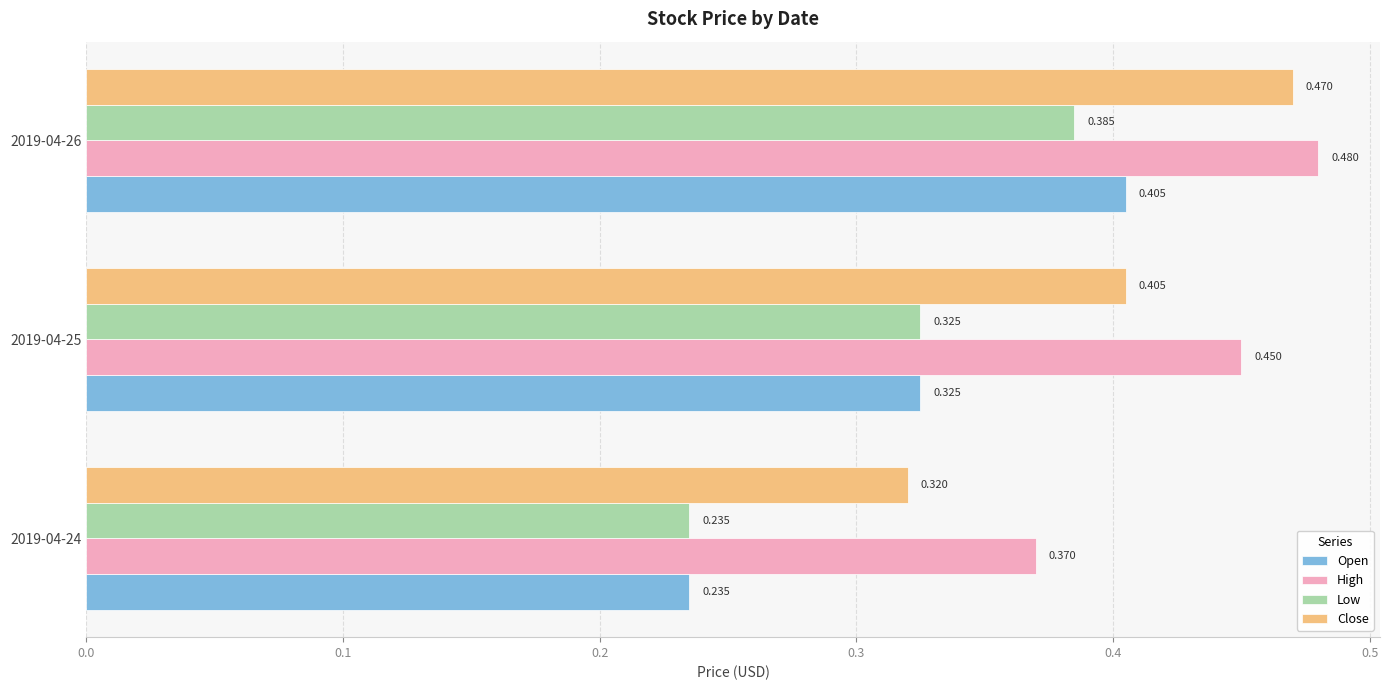

Which series changed the most between 2019-04-24 and 2019-04-26?

Open